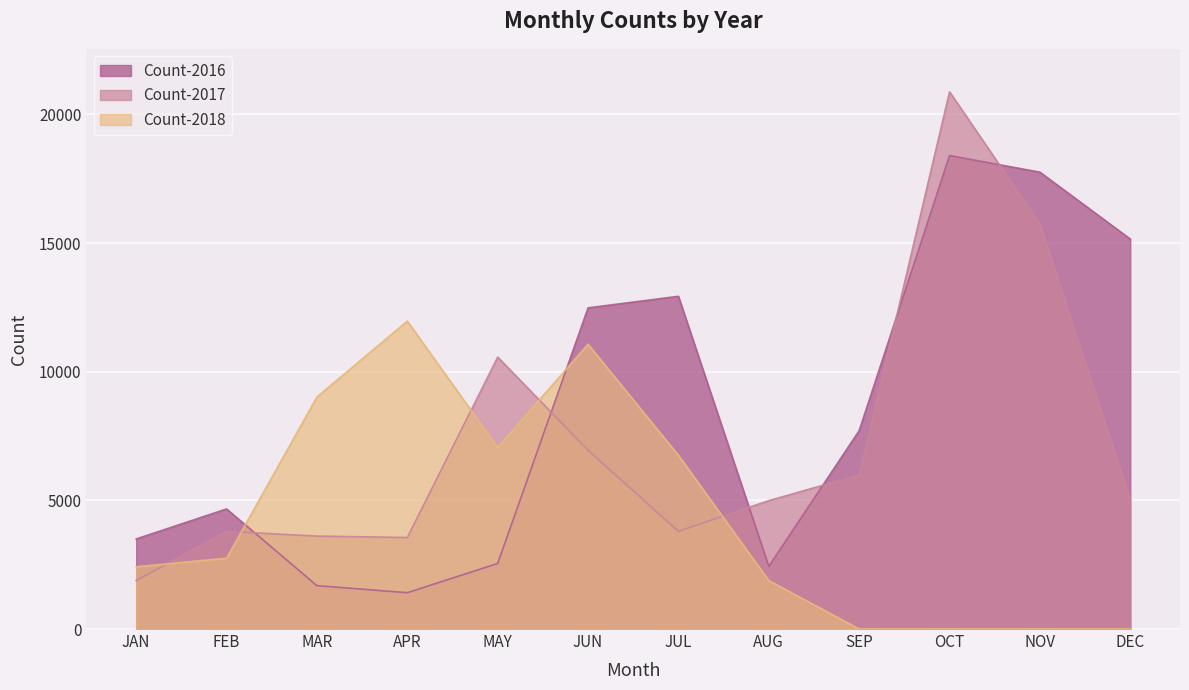

How many lines are shown in the chart?

3